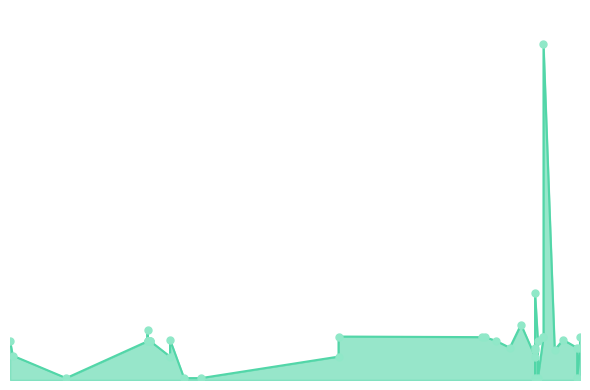

What is the difference between the second highest and minimum values?

723